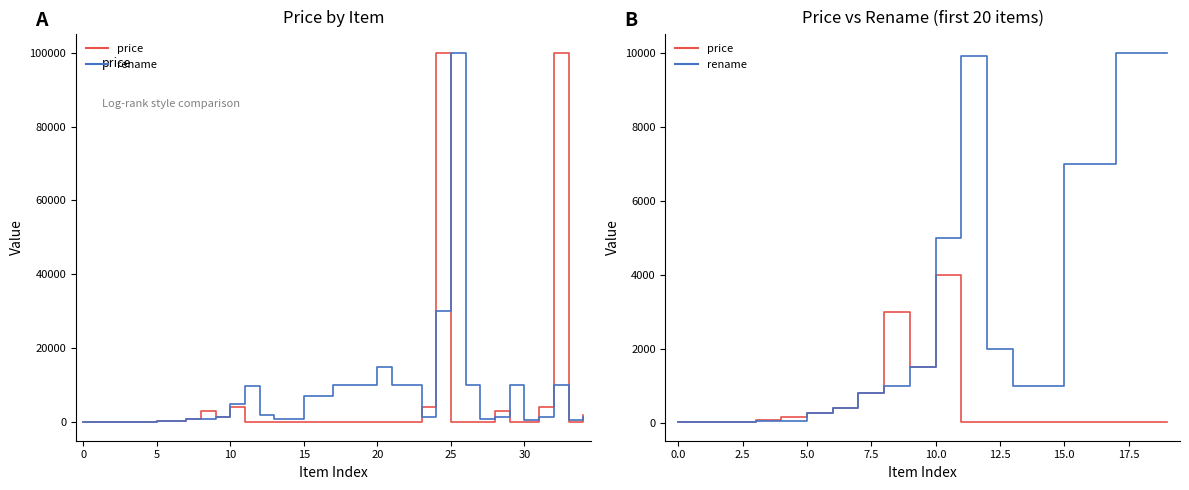

True or false: rename and price cross at least once.

False